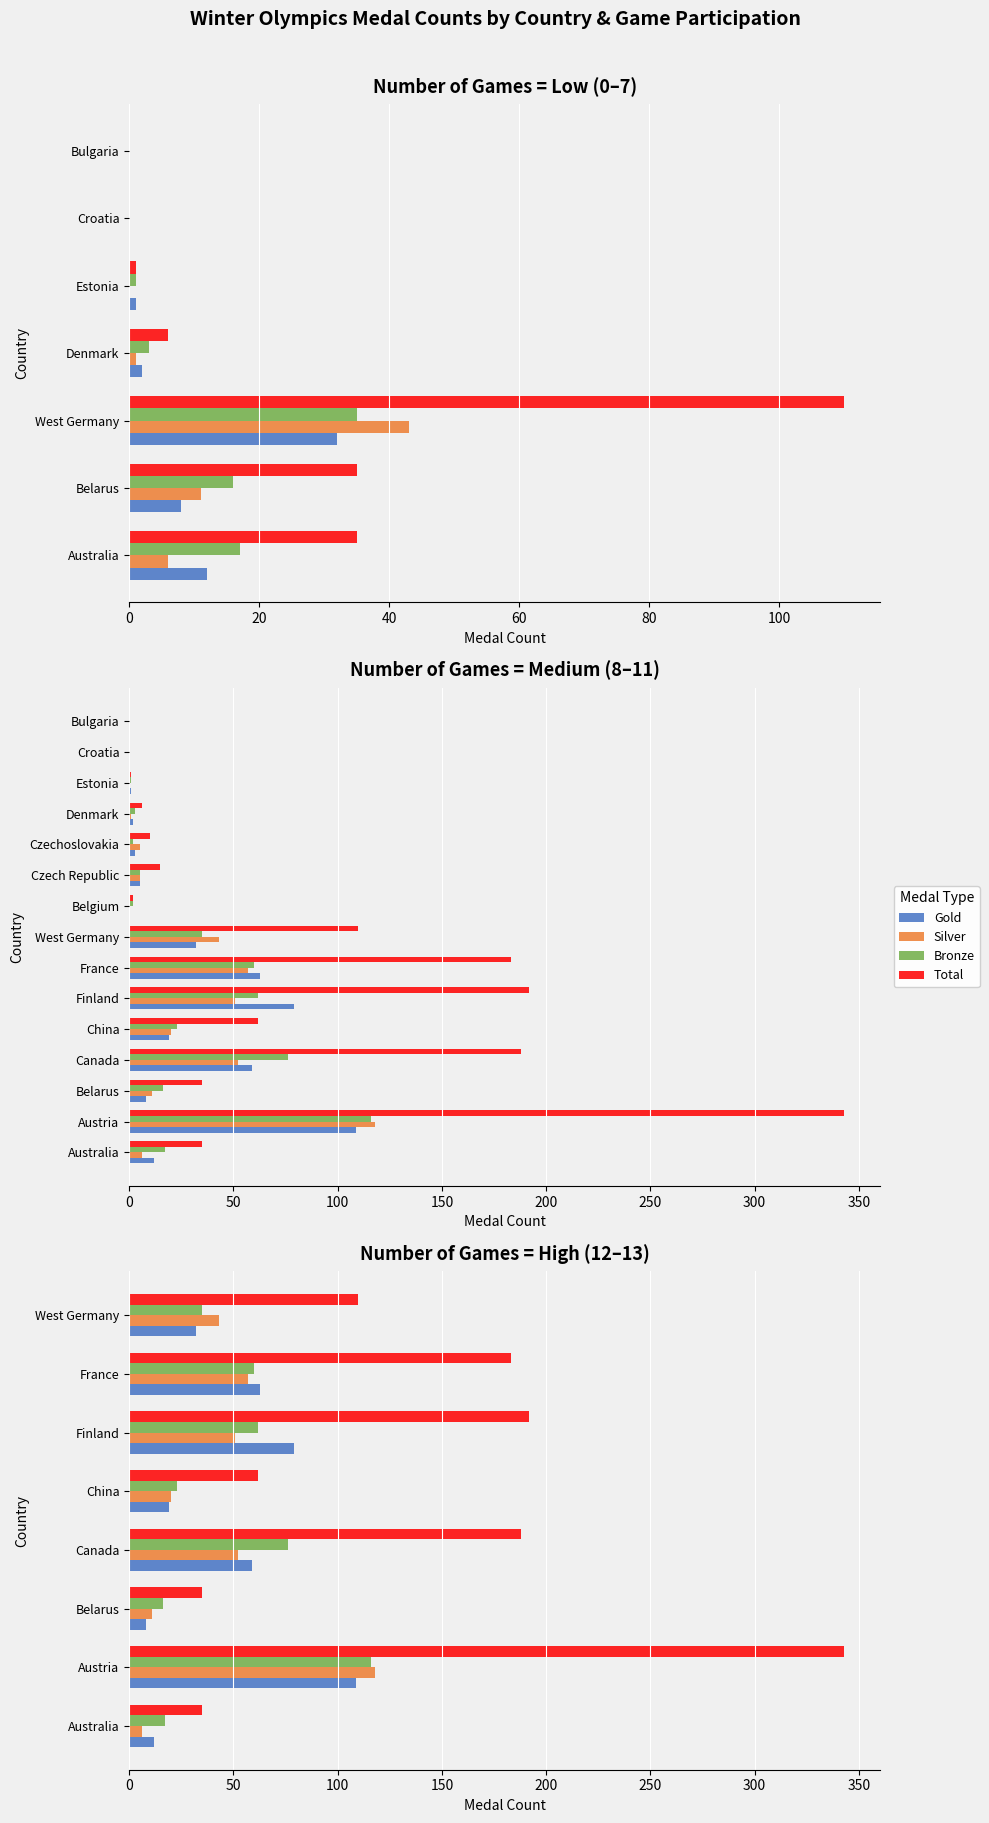

Between Finland and France, which is larger?

Finland